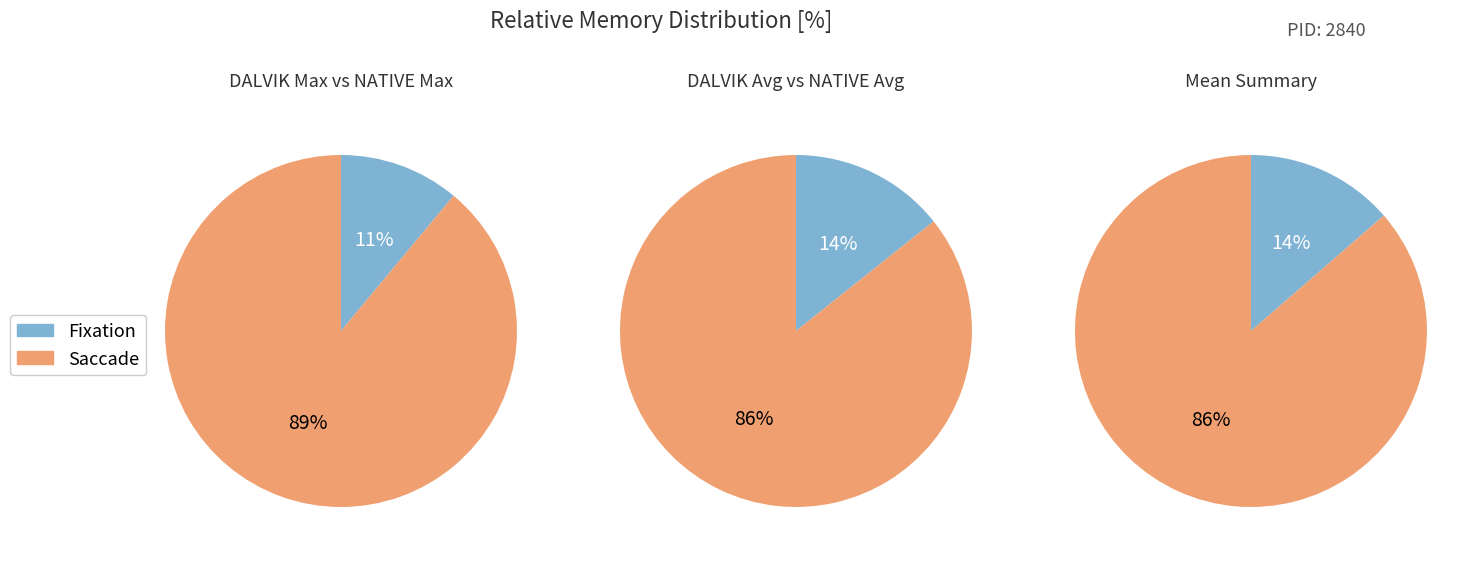

Is it true that dalvik max is 47% of the pie?

False